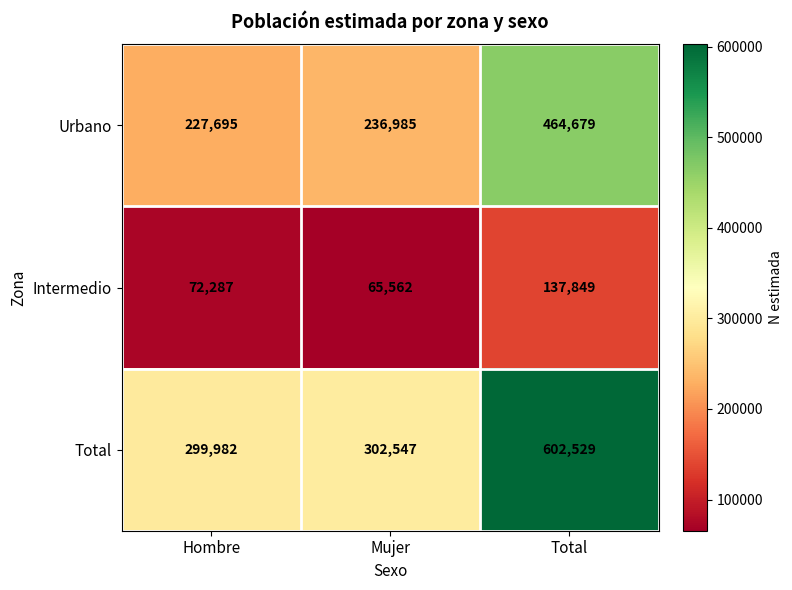

Read the Urbano value at Mujer.

236985